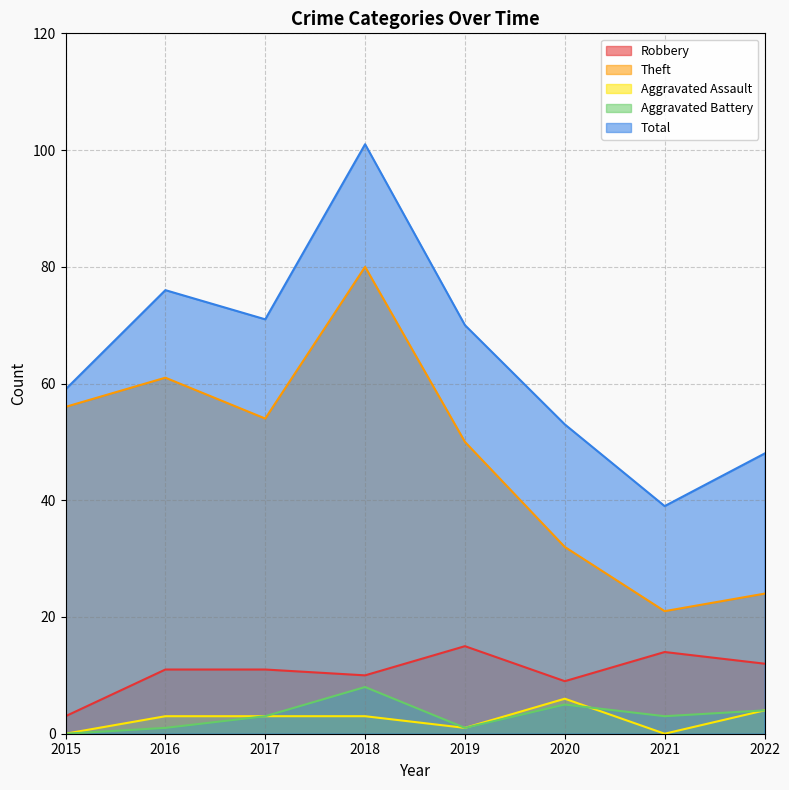

Which series has the largest range (max minus min)?

Total